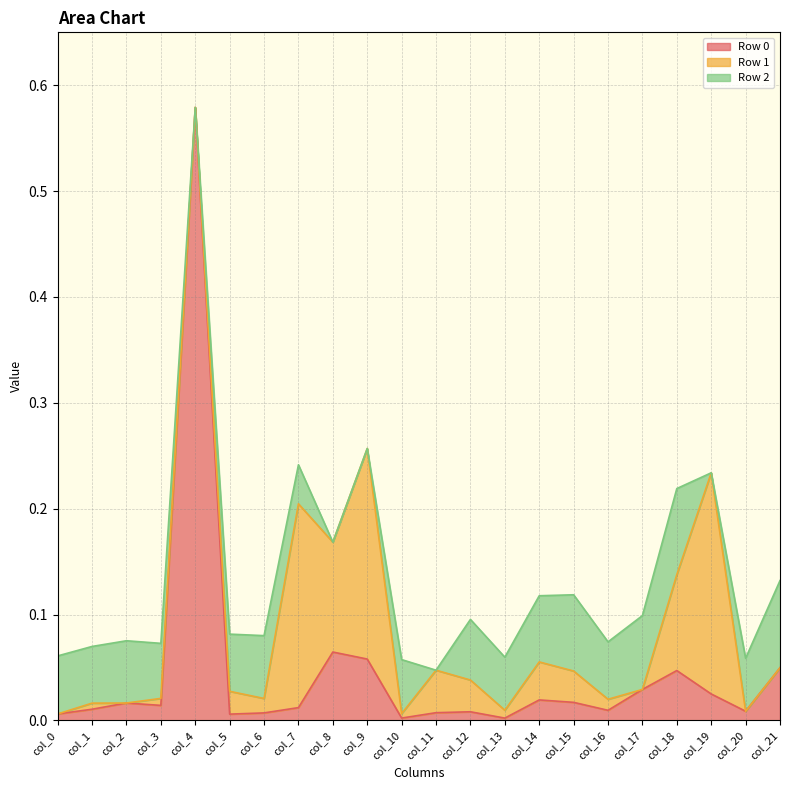

Which series ends up on top after the final intersection of Row 0 and Row 1?

Row 0